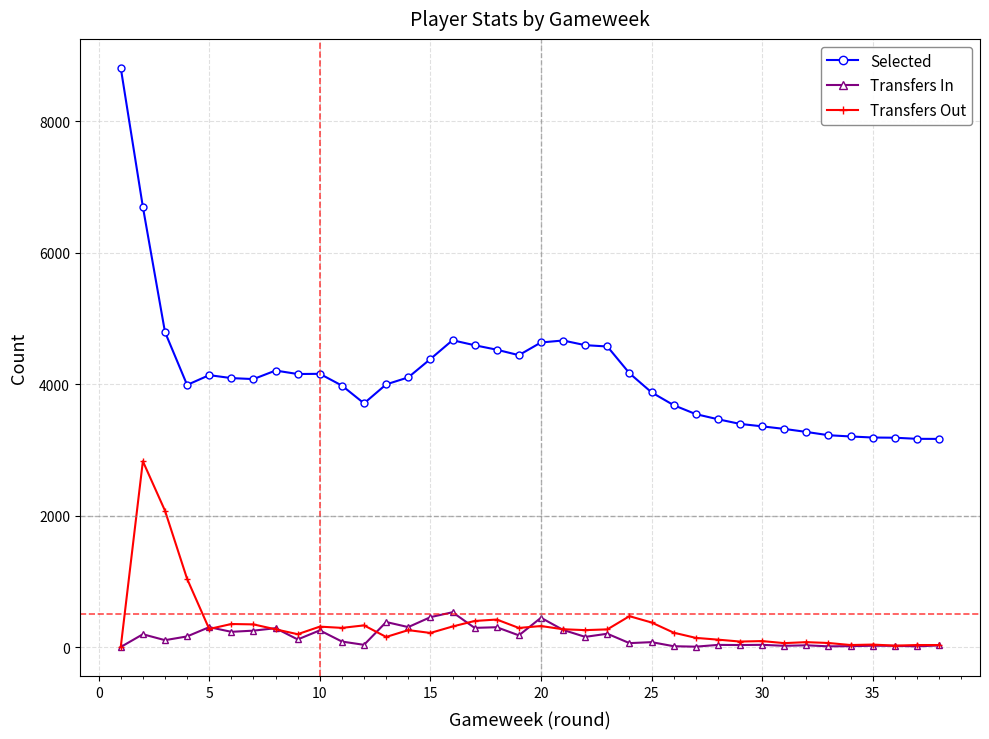

Which series has the largest total across all categories?

Selected